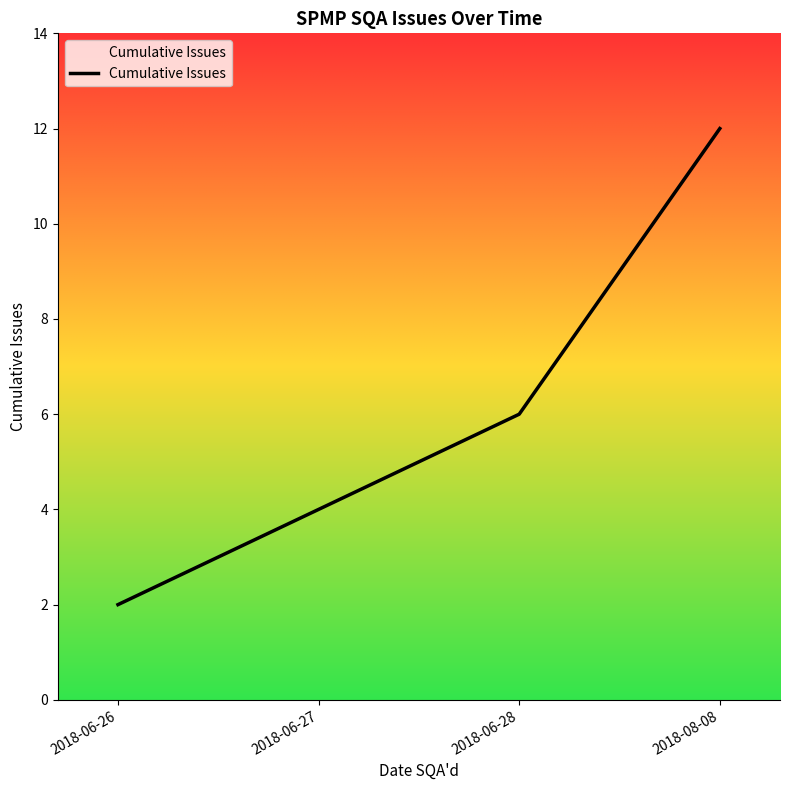

The value at 2018-08-08 is 4. True or false?

False